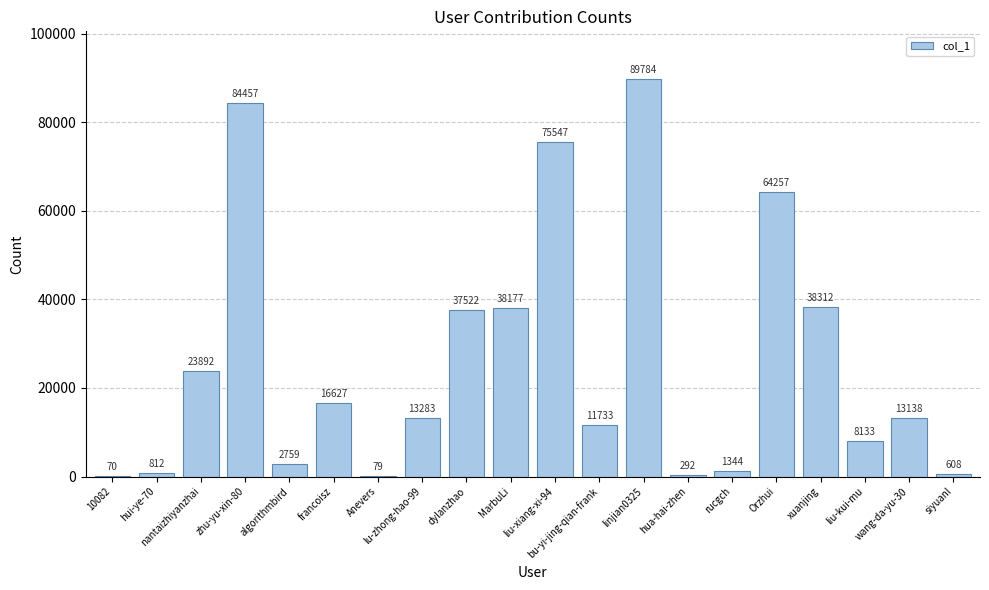

At which label does the data first exceed 13283?

nantaizhiyanzhai